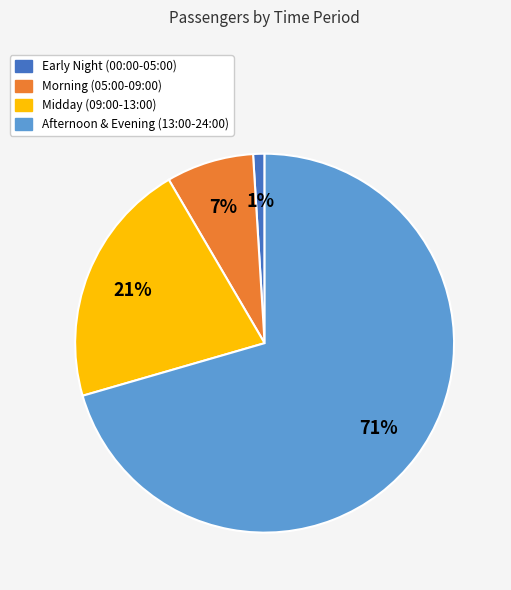

Does any single category account for the majority?

Yes